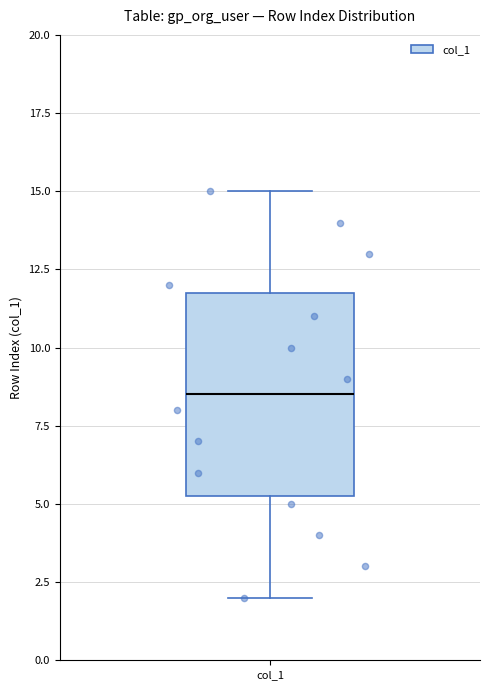

Read this box plot against the y-axis: the position of the median line, the range covered by the box, and the ends of both whiskers. The values are not printed on the chart, so give them approximately, as read against the axis.

median 8.5, box 5.5 to 12.0, whiskers 2.0 to 15.0